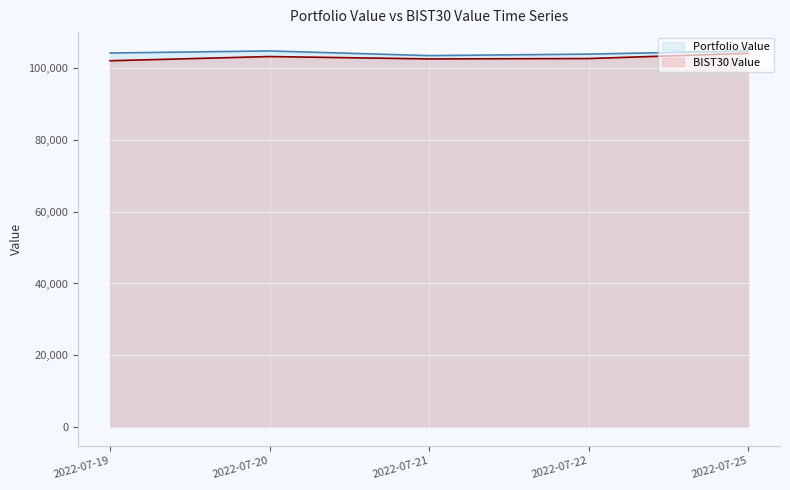

At which category is the sum across all series the highest?

2022-07-25